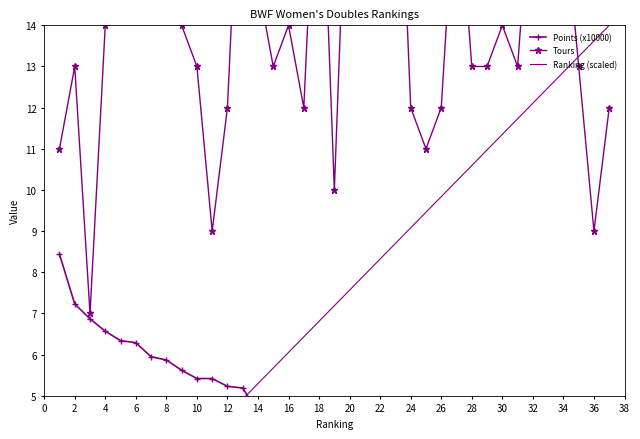

What is the average value of the Points (x10000) series?

4.7